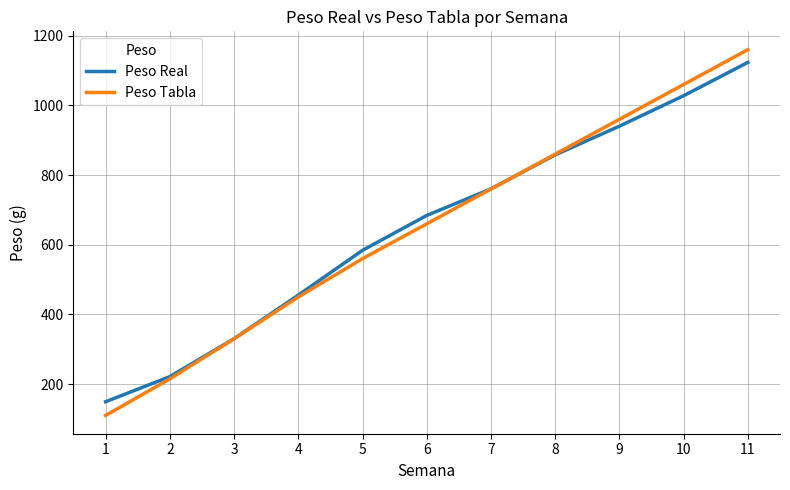

True or false: Peso Real and Peso Tabla cross at least once.

True